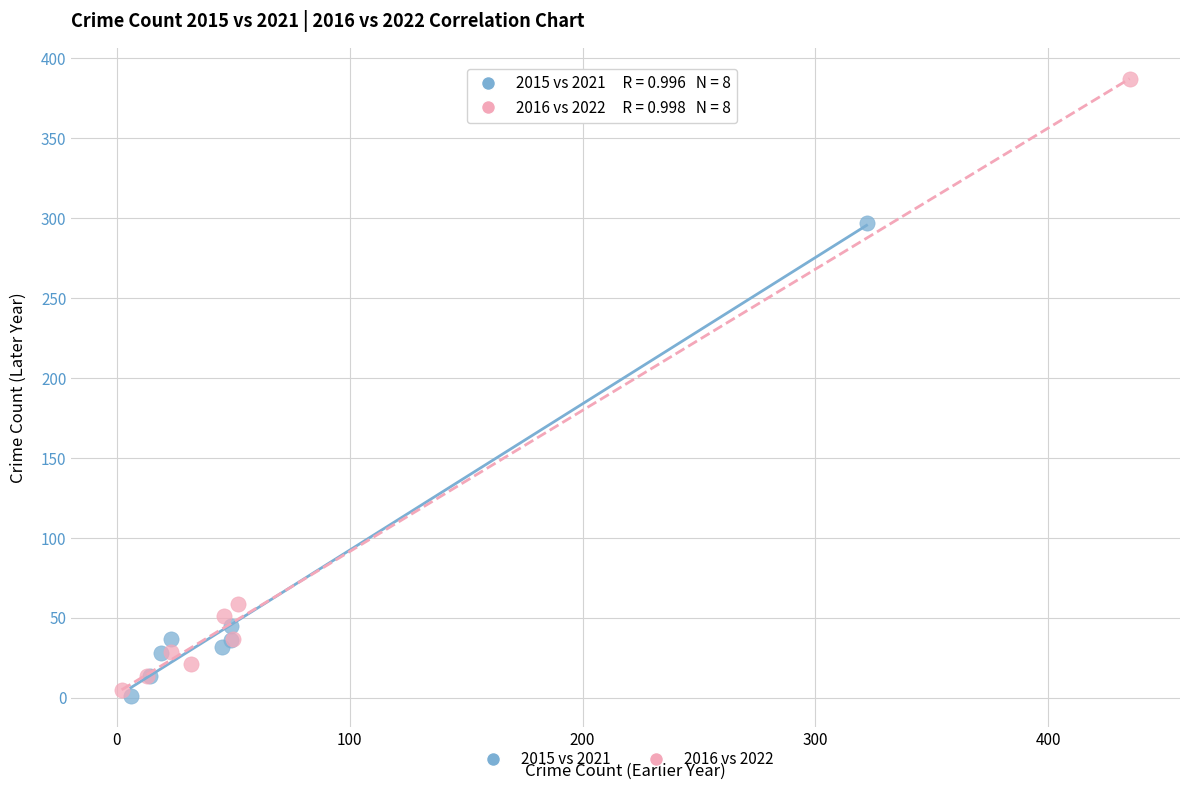

Which series has the largest Y range (max minus min)?

2016 vs 2022